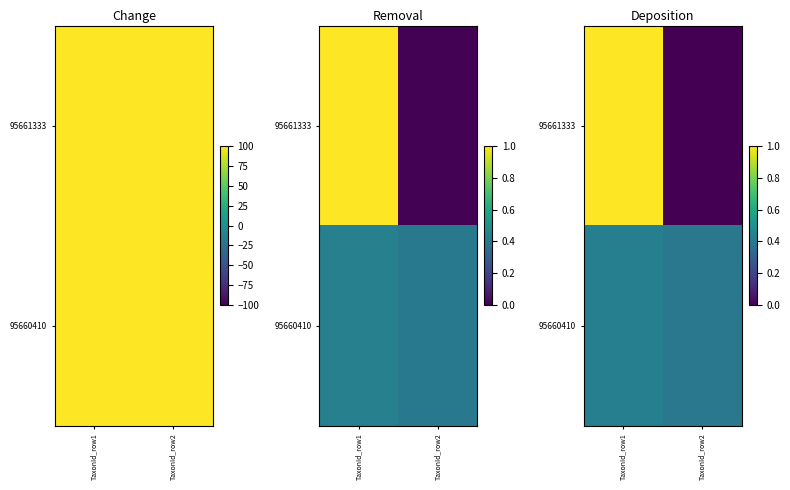

How many 95660410 values are between 0 and 1?

2